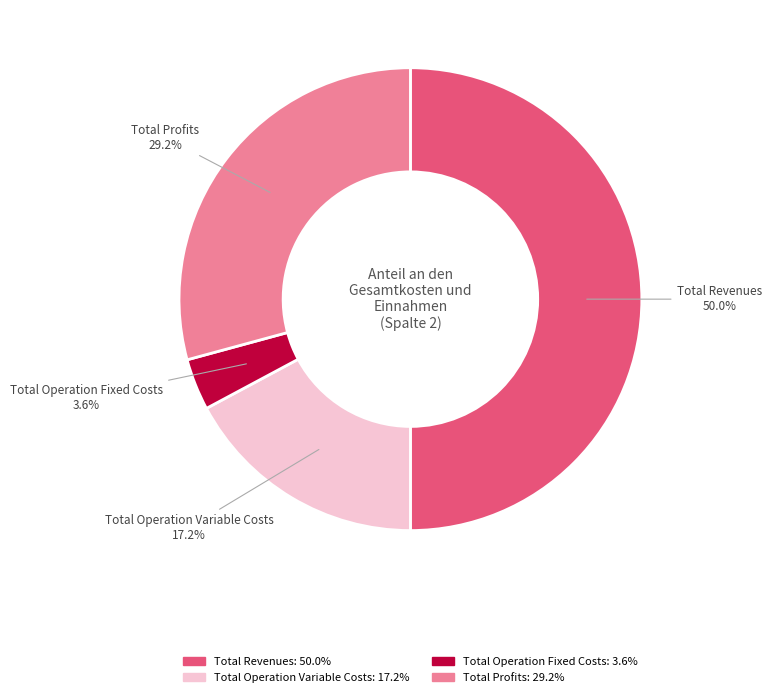

Count the number of slices in the pie.

4